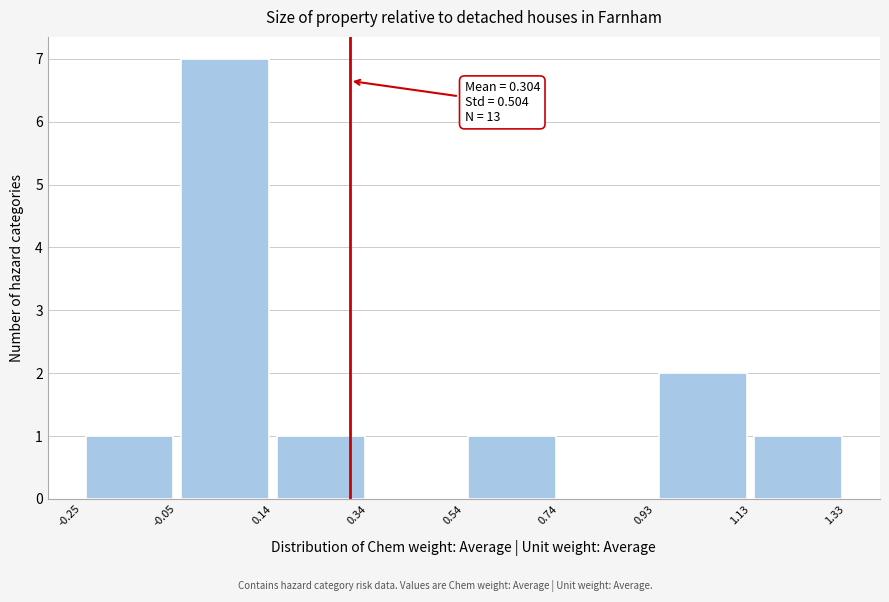

Over which range of the x-axis is the bar tallest?

-0.05 to 0.14